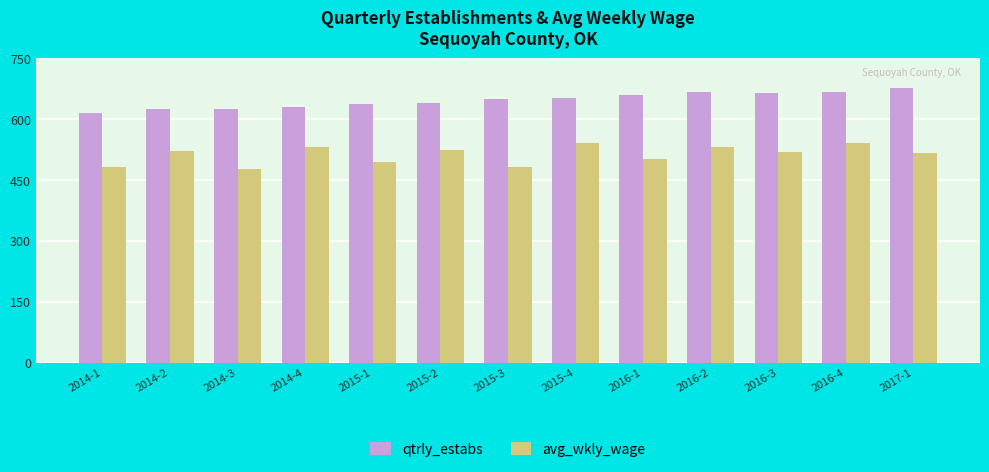

Is it true that avg_wkly_wage equals 889 at 2016-2?

False